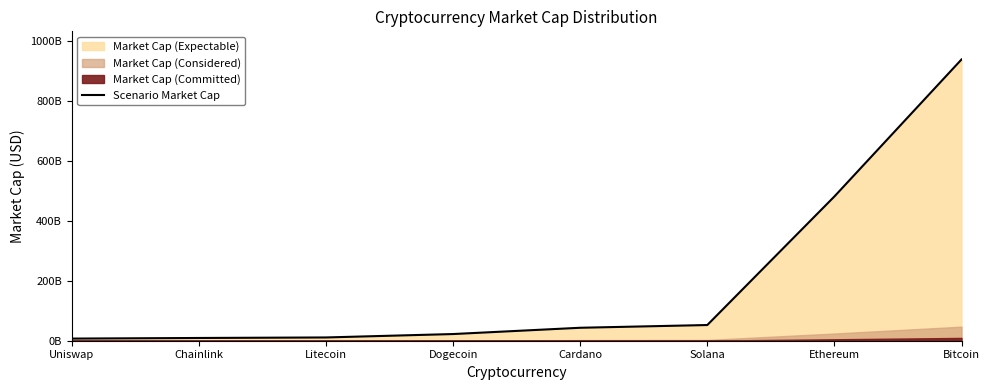

What is the greatest value displayed?

937871674378